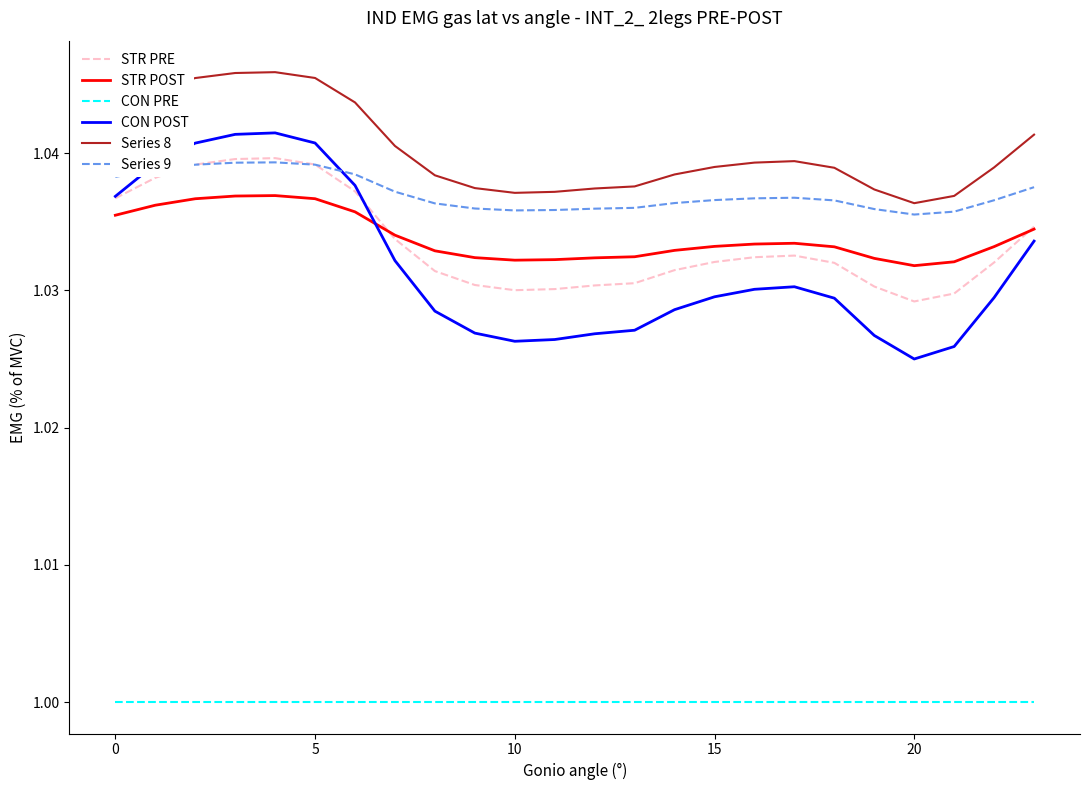

Does the chart have visible grid lines?

No